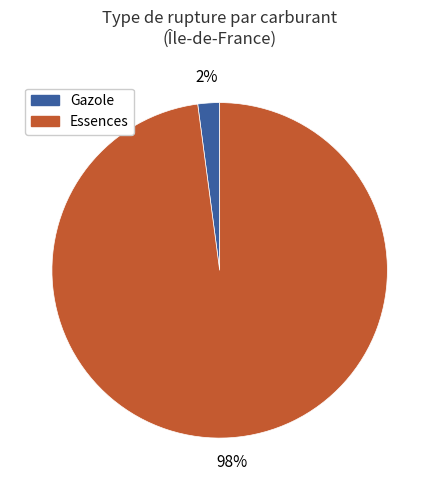

How many segments does this pie chart have?

2